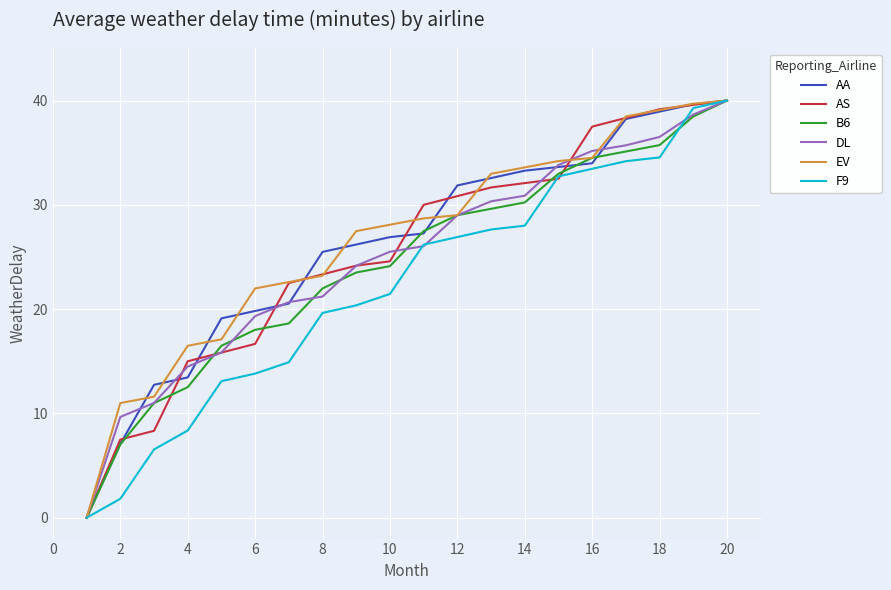

What is the greatest value displayed?

40.0